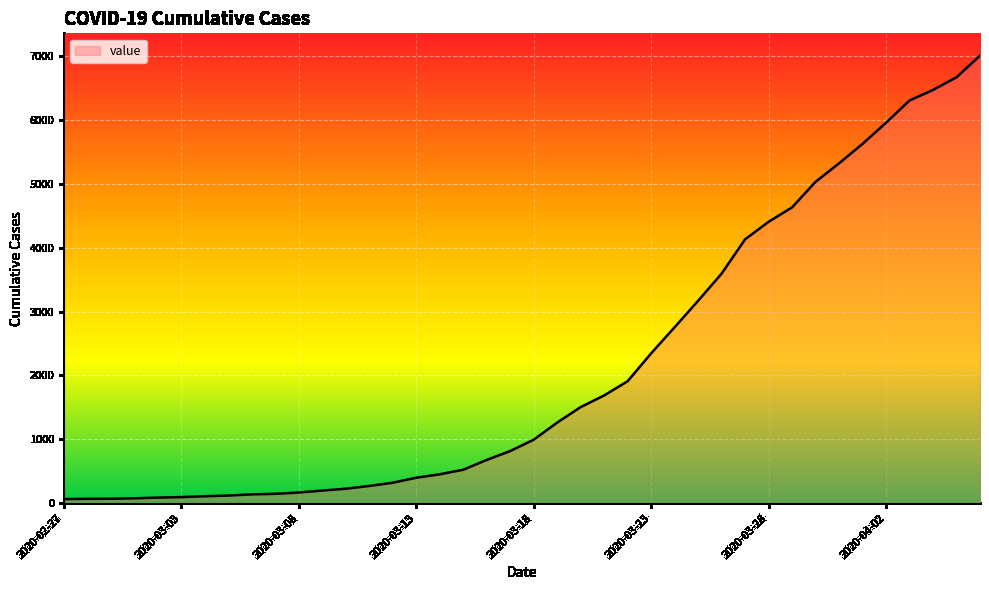

Does the chart have visible grid lines?

Yes